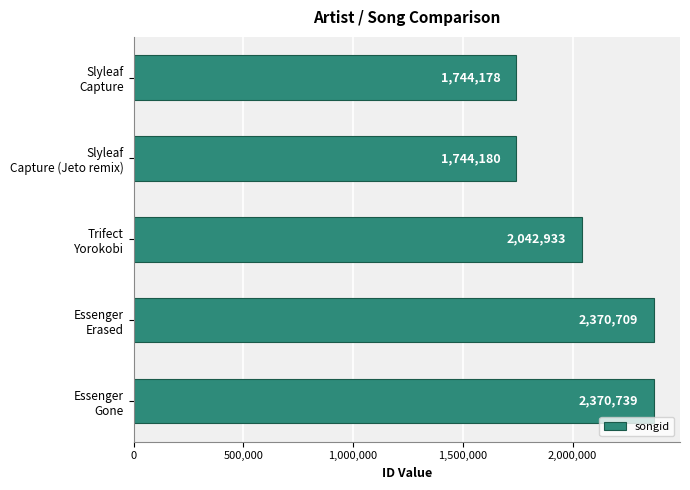

What is the average value?

2054548